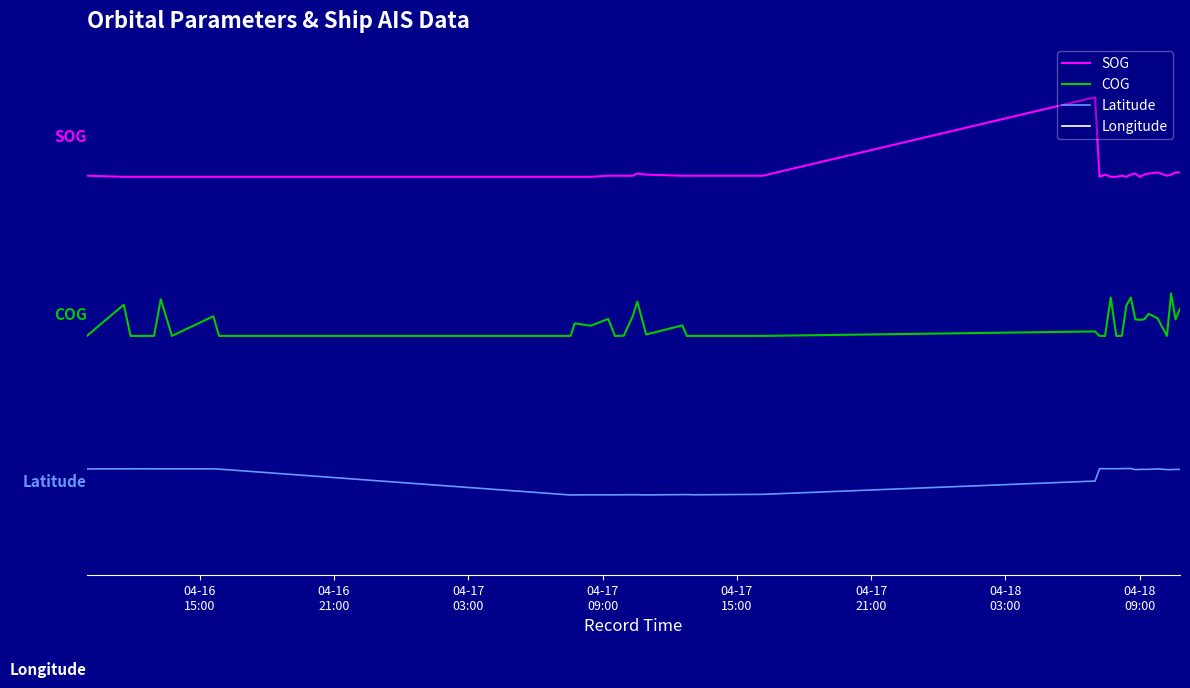

List the series in order of their peak value, highest first.

SOG, COG, Latitude, Longitude